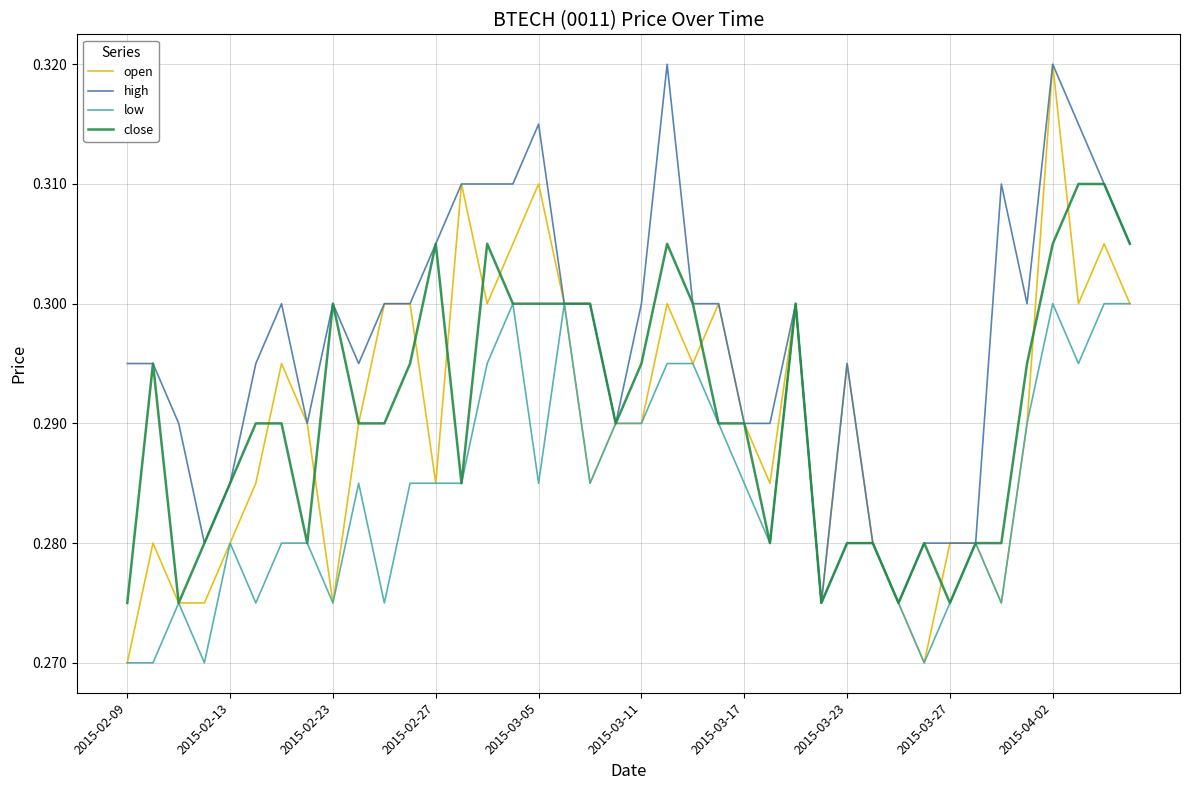

Which series has the widest spread of values?

open